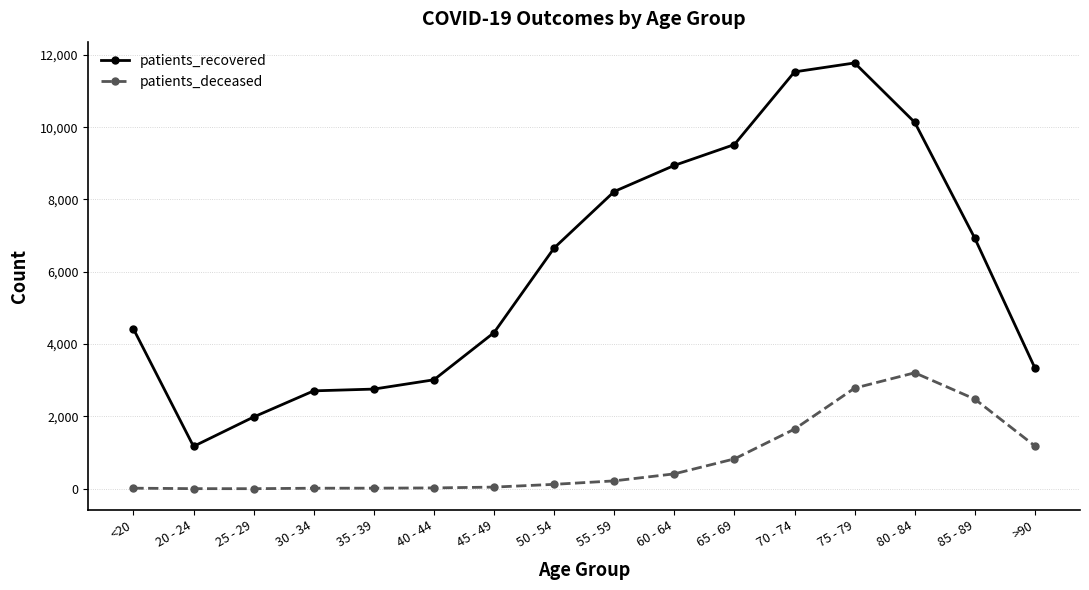

Which series has the largest total across all categories?

patients_recovered